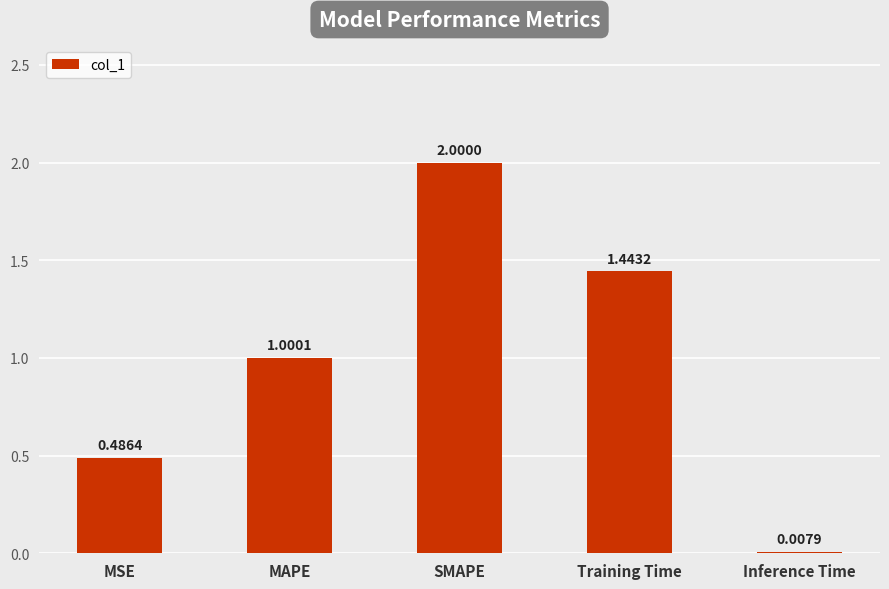

Which category has the highest value across all series?

SMAPE